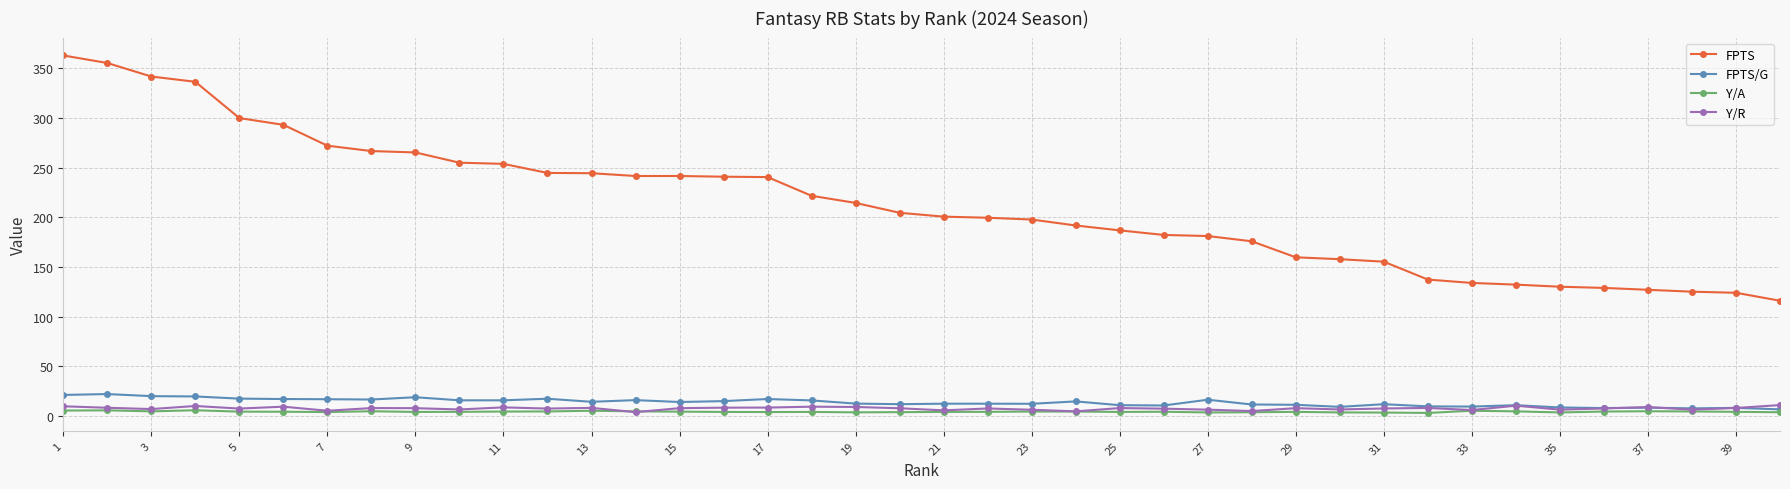

Does the chart have visible grid lines?

Yes